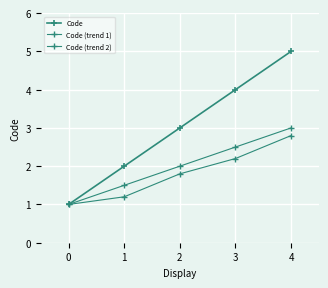

What is the total value across all series at 4?

10.8